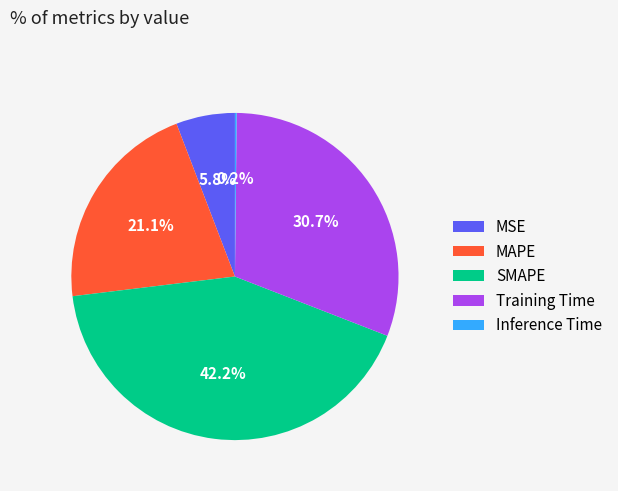

Between Training Time and MAPE, which is larger?

Training Time